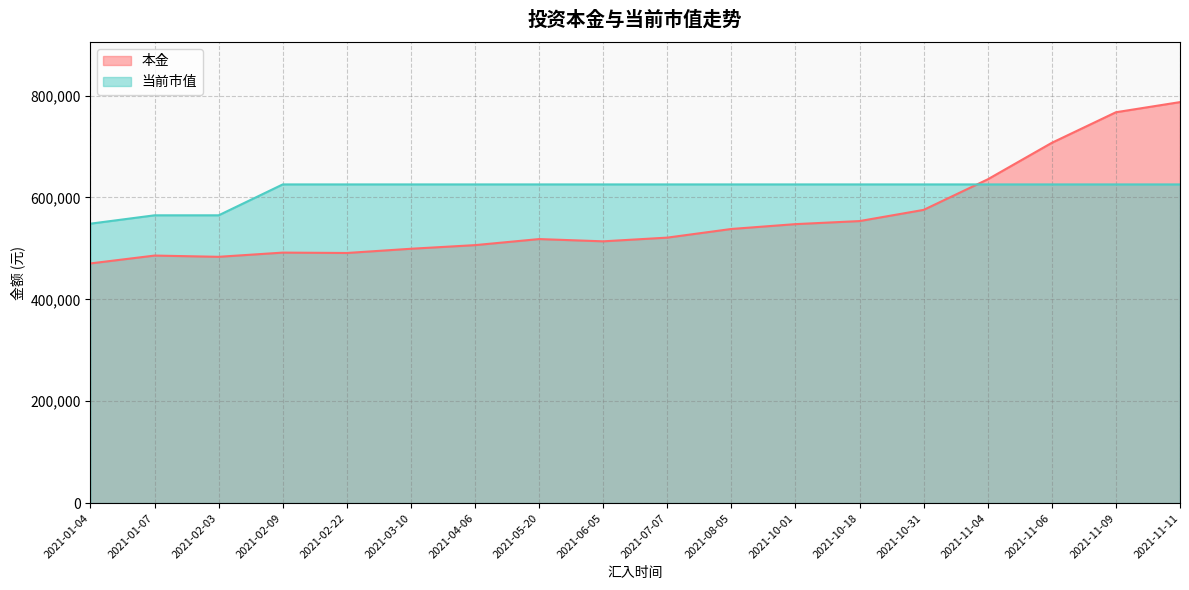

Reading right to left, what are all the values shown in this chart?

本金: 2021-11-11=787257.8	2021-11-09=767357.8	2021-11-06=707357.8	2021-11-04=635651.9	2021-10-31=575651.9	2021-10-18=553679.1	2021-10-01=547679.1	2021-08-05=538167.7	2021-07-07=521194.9	2021-06-05=513915.8	2021-05-20=518343.1	2021-04-06=506453.8	2021-03-10=499314.9	2021-02-22=491030.2	2021-02-09=491778.4	2021-02-03=483526.6	2021-01-07=485961.9	2021-01-04=470546.2
当前市值: 2021-11-11=625660.1	2021-11-09=625660.1	2021-11-06=625660.1	2021-11-04=625660.1	2021-10-31=625660.1	2021-10-18=625660.1	2021-10-01=625660.1	2021-08-05=625660.1	2021-07-07=625660.1	2021-06-05=625660.1	2021-05-20=625660.1	2021-04-06=625660.1	2021-03-10=625660.1	2021-02-22=625660.1	2021-02-09=625660.1	2021-02-03=565007.2	2021-01-07=565007.2	2021-01-04=548606.2